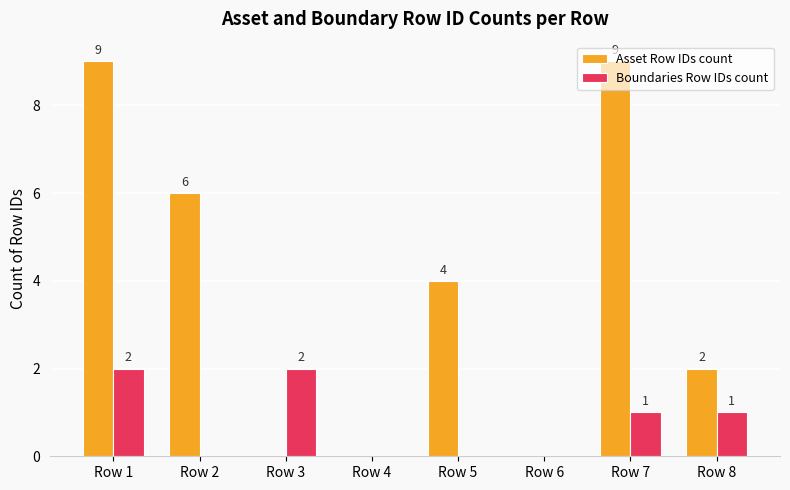

What is the highest value of the Asset Row IDs count series?

9